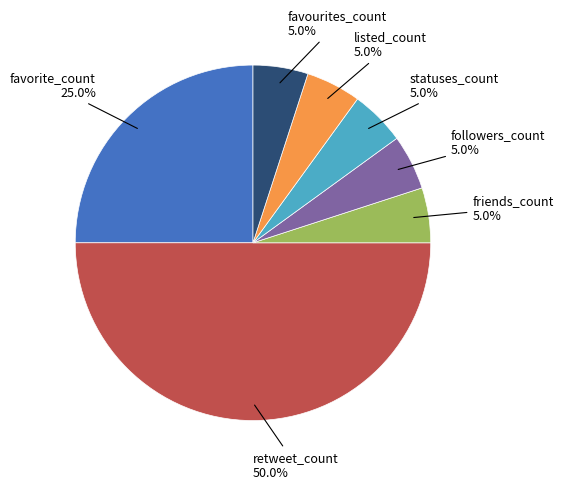

How many slices are in this pie chart?

7